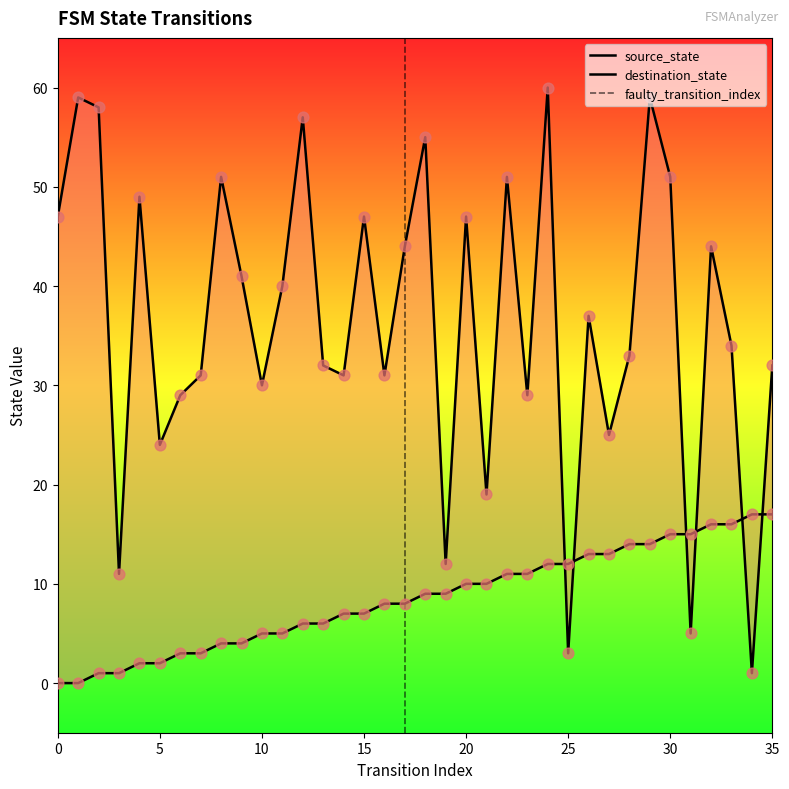

Which series contains the lowest Y value?

source_state